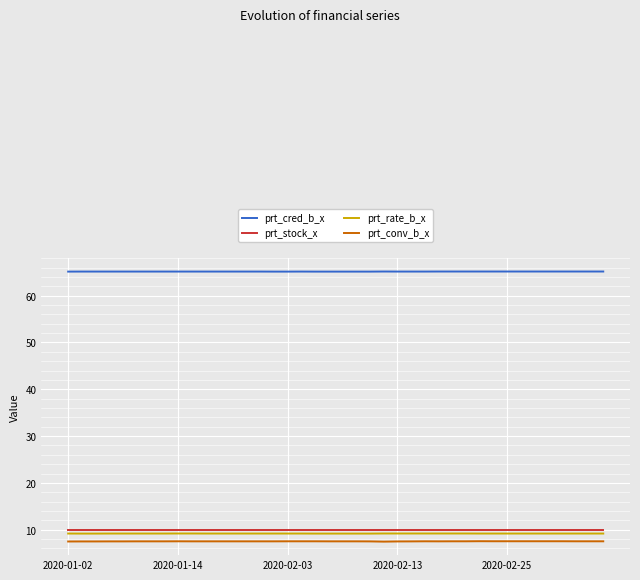

Rank the series by their maximum value, from highest to lowest.

prt_cred_b_x, prt_stock_x, prt_rate_b_x, prt_conv_b_x